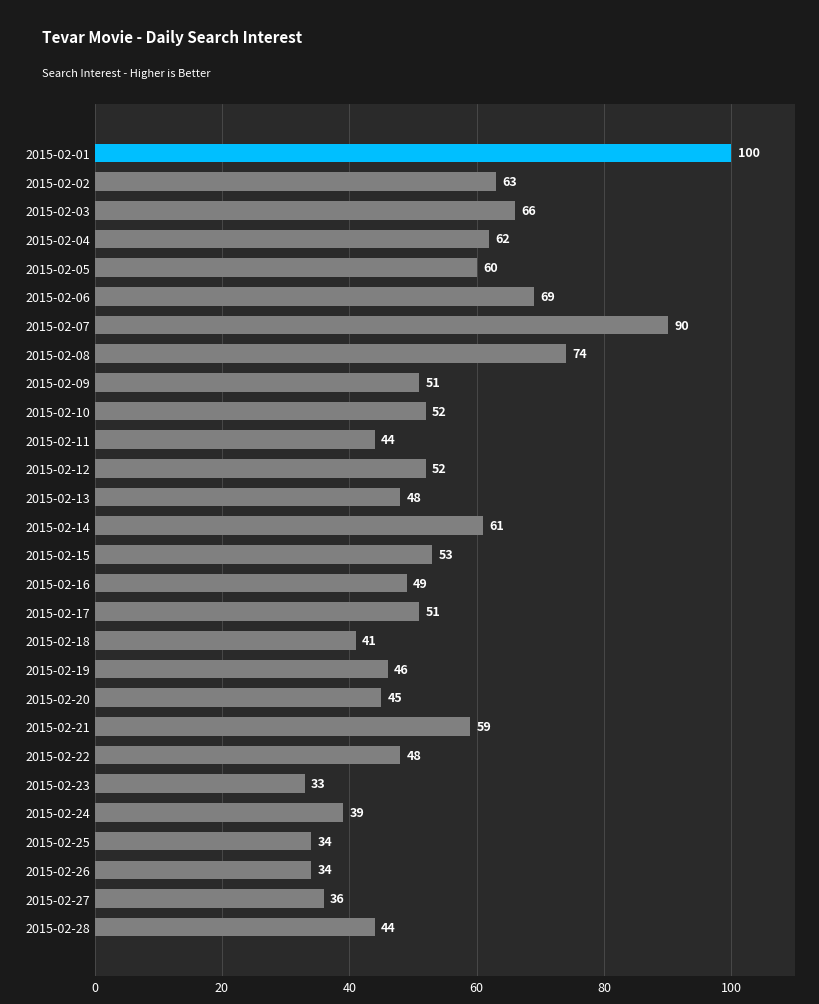

Which category has the lowest value across all series?

2015-02-23